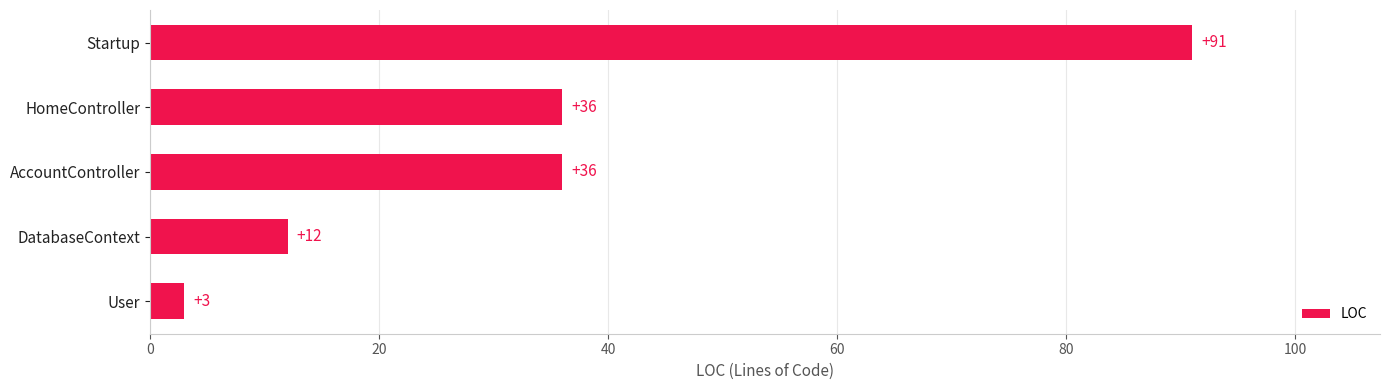

What is the average value?

36